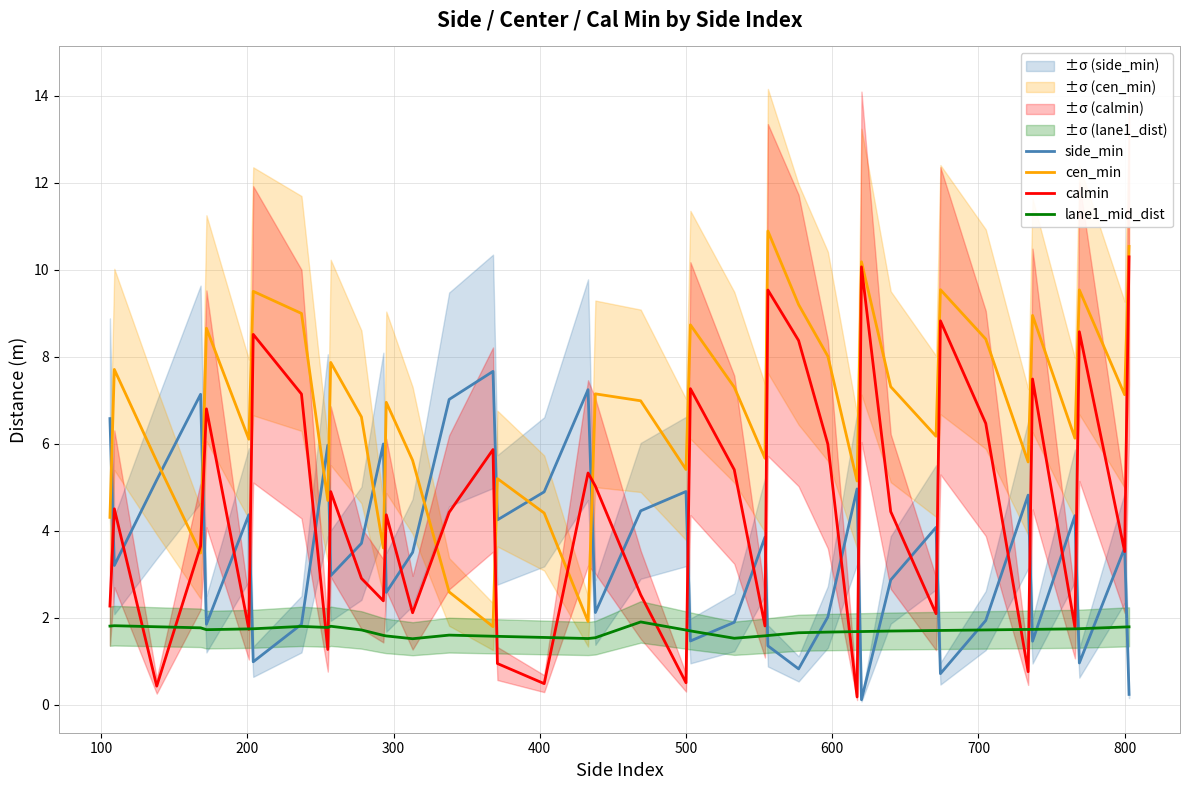

Reading left to right, transcribe all the data shown in this chart.

side_min: 6.6	3.2	5.2	7.1	1.9	4.4	1.0	1.9	6.0	3.0	3.7	6.0	2.6	3.5	7.0	7.7	4.3	4.9	7.2	2.1	4.5	4.9	1.5	1.9	3.9	1.4	0.8	2.0	5.0	0.1	2.9	4.1	0.7	1.9	4.8	1.5	4.3	1.0	3.6	0.2
cen_min: 4.3	7.7	5.6	3.5	8.7	6.1	9.5	9.0	4.7	7.9	6.6	3.6	7.0	5.6	2.6	1.8	5.2	4.4	1.9	7.1	7.0	5.4	8.7	7.3	5.7	10.9	9.2	8.0	5.1	10.2	7.3	6.2	9.5	8.4	5.6	9.0	6.1	9.5	7.1	10.5
calmin: 2.3	4.5	0.4	3.6	6.8	1.7	8.5	7.1	1.3	4.9	2.9	2.4	4.4	2.1	4.4	5.9	0.9	0.5	5.3	5.0	2.5	0.5	7.3	5.4	1.8	9.5	8.4	6.0	0.2	10.1	4.4	2.1	8.8	6.5	0.8	7.5	1.8	8.6	3.5	10.3
lane1_mid_dist: 1.8	1.8	1.8	1.8	1.7	1.7	1.7	1.8	1.8	1.8	1.7	1.6	1.6	1.5	1.6	1.6	1.6	1.5	1.5	1.5	1.9	1.7	1.7	1.5	1.6	1.6	1.7	1.7	1.7	1.7	1.7	1.7	1.7	1.7	1.7	1.7	1.7	1.8	1.8	1.8